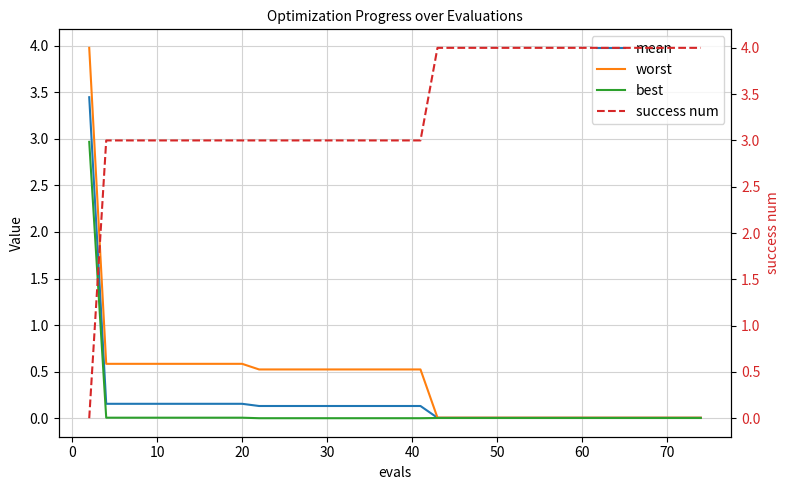

True or false: best has a value of 0.0 at 60.

True